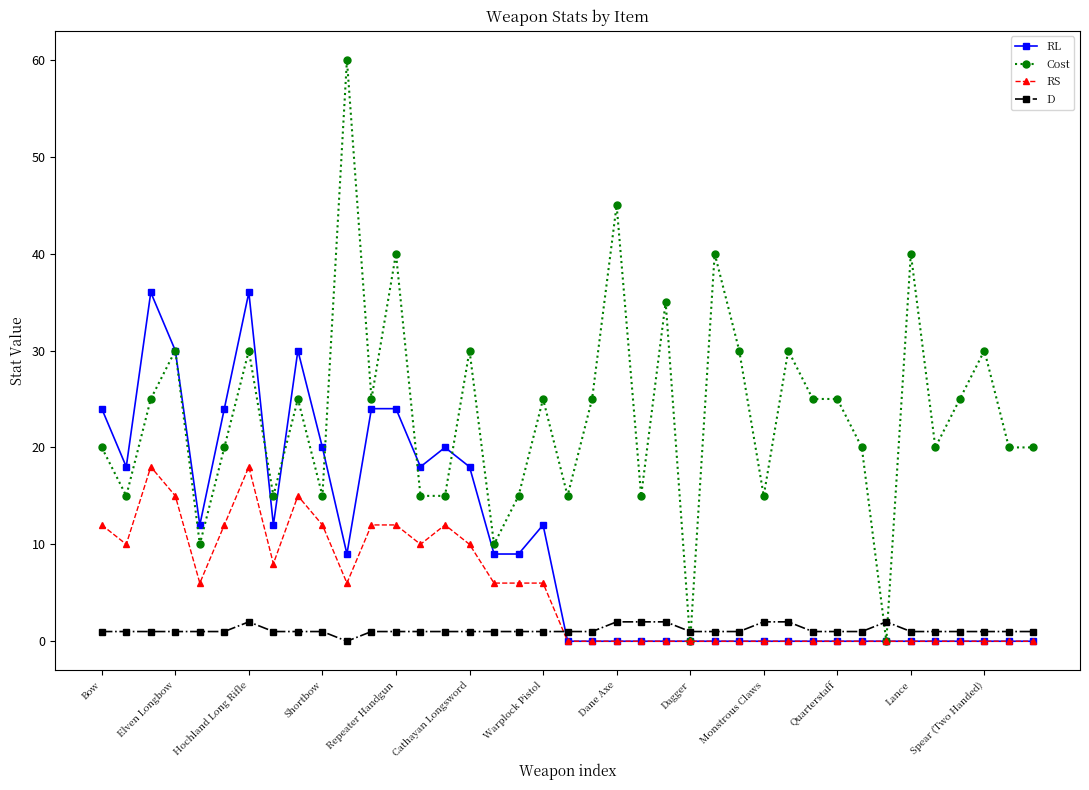

What is the value of the D point at the 7th from the left?

2